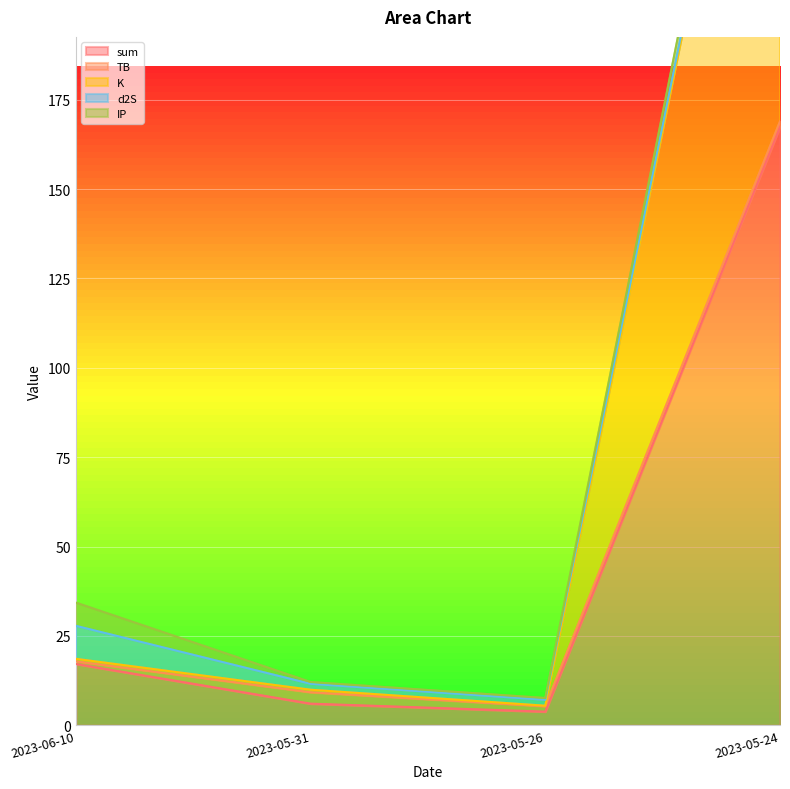

Is it true that sum equals 17.1 at 2023-06-10?

True